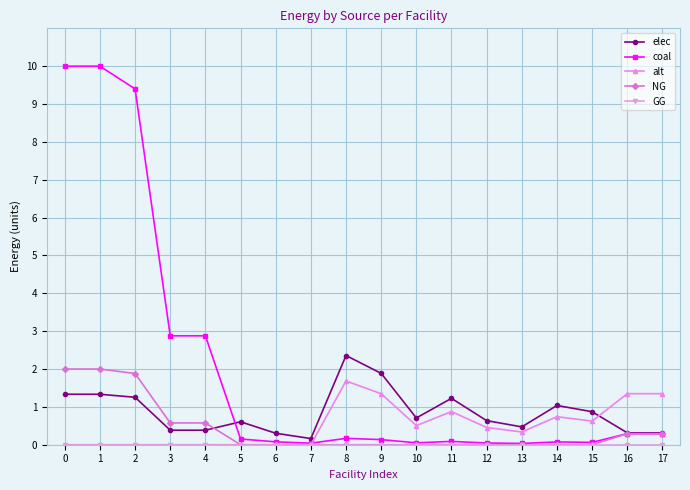

Which series has the largest total across all categories?

coal